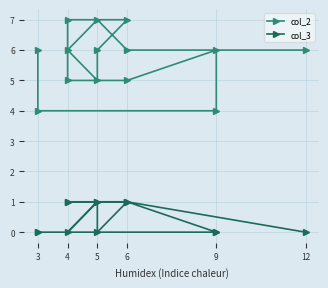

List the series in order of their overall mean, lowest first.

col_3, col_2